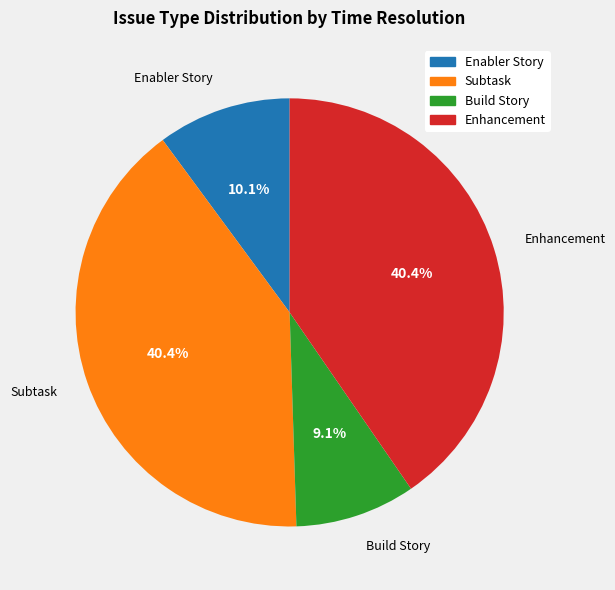

True or false: Subtask accounts for 31% of the total.

False